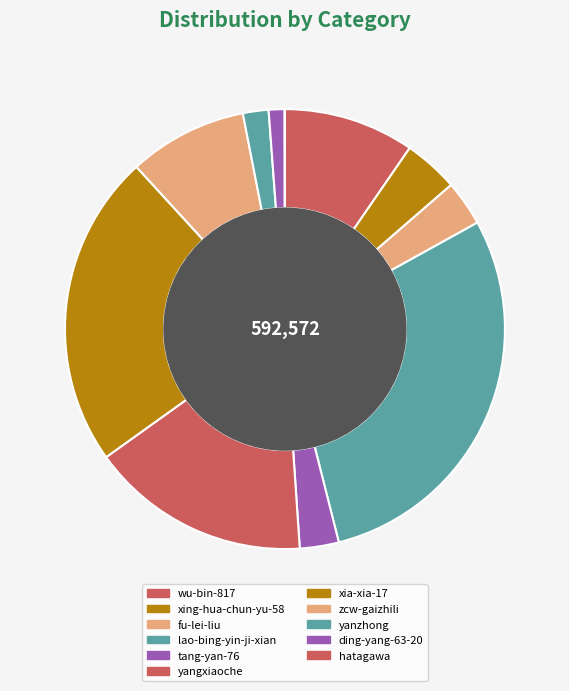

Count the number of slices in the pie.

11